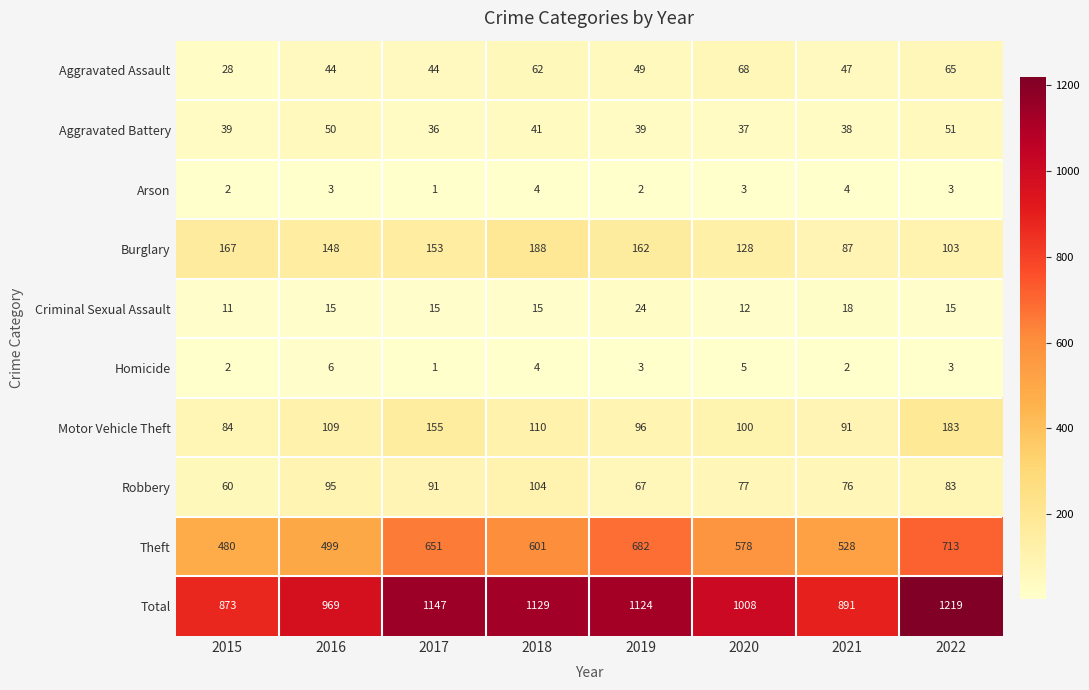

At how many categories does at least one series exceed 924?

6